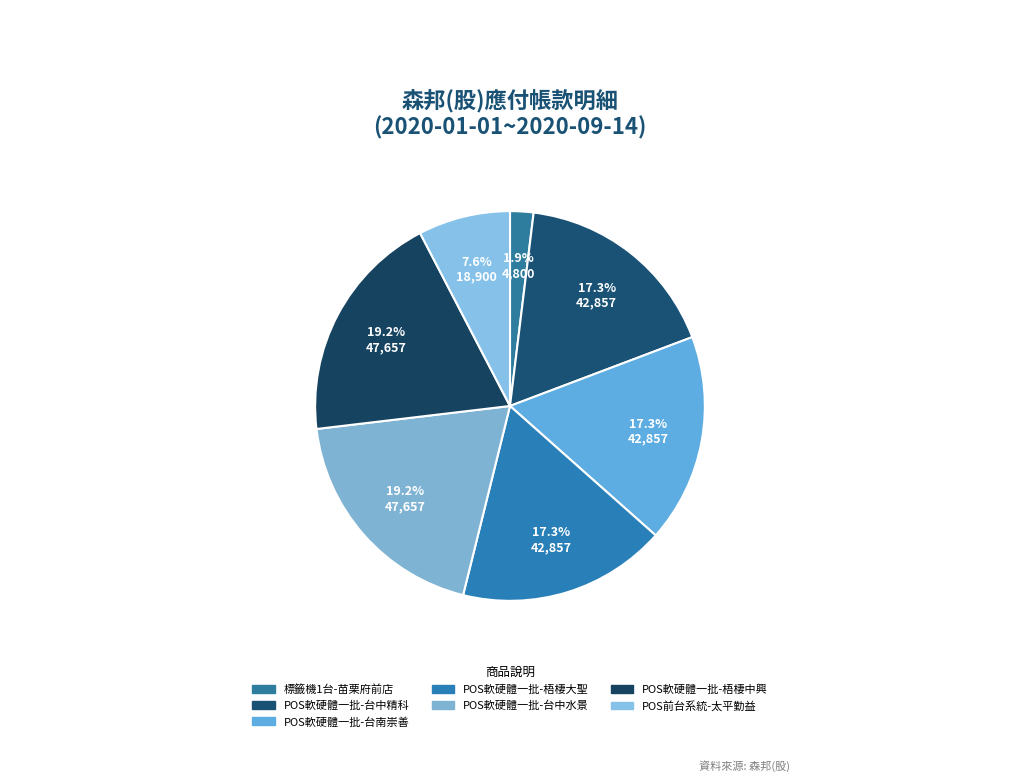

What percentage do POS前台系統-太平勤益 and 標籤機1台-苗栗府前店 together represent?

9.6%